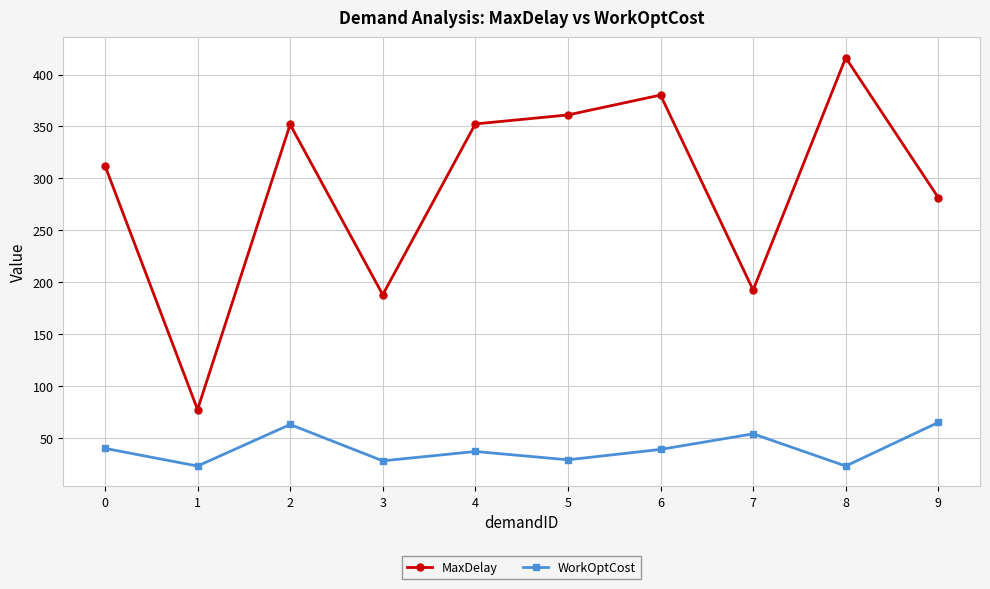

What is the value of the MaxDelay point at the 2nd from the left?

77.4